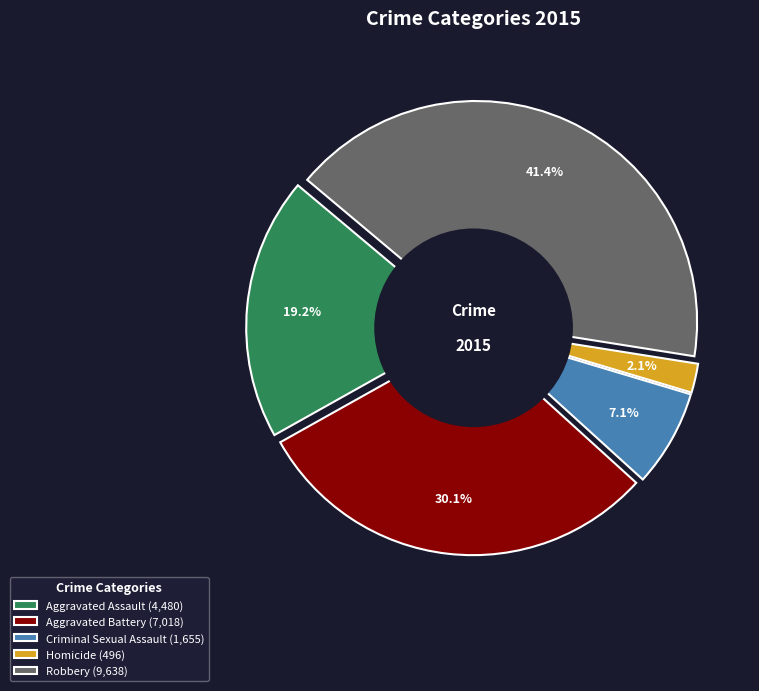

What portion of the pie excludes Criminal Sexual Assault?

92.9%